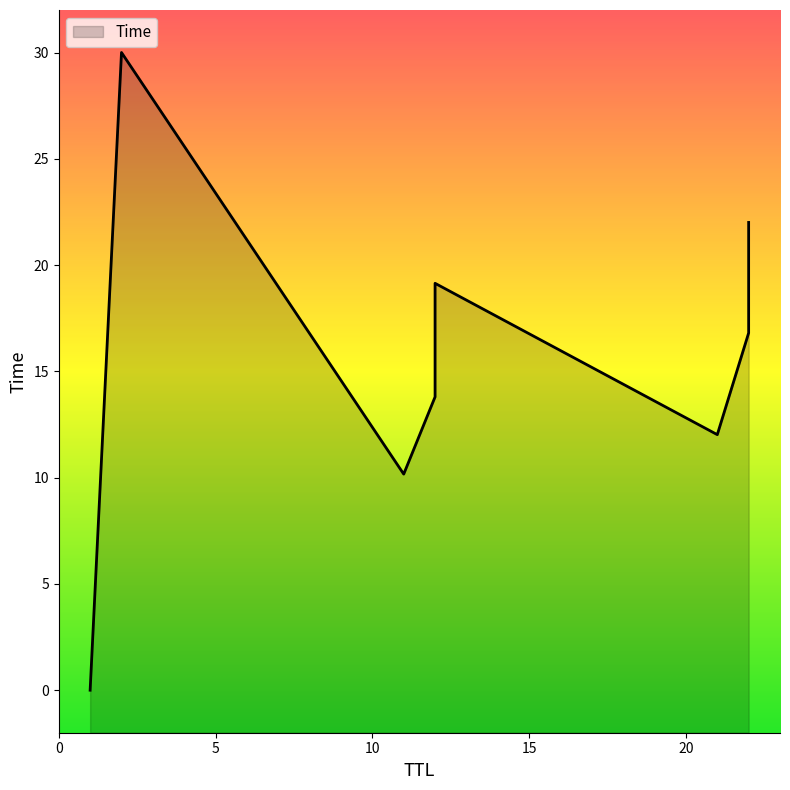

How many lines are shown in the chart?

1